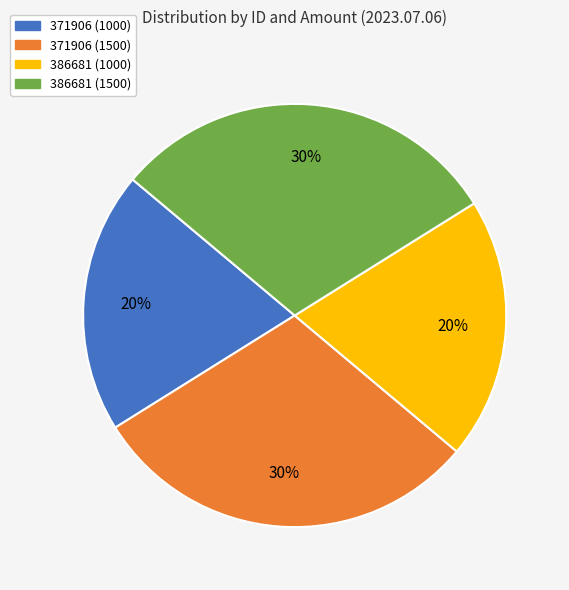

Between 371906 (1000) and 386681 (1500), which is larger?

386681 (1500)